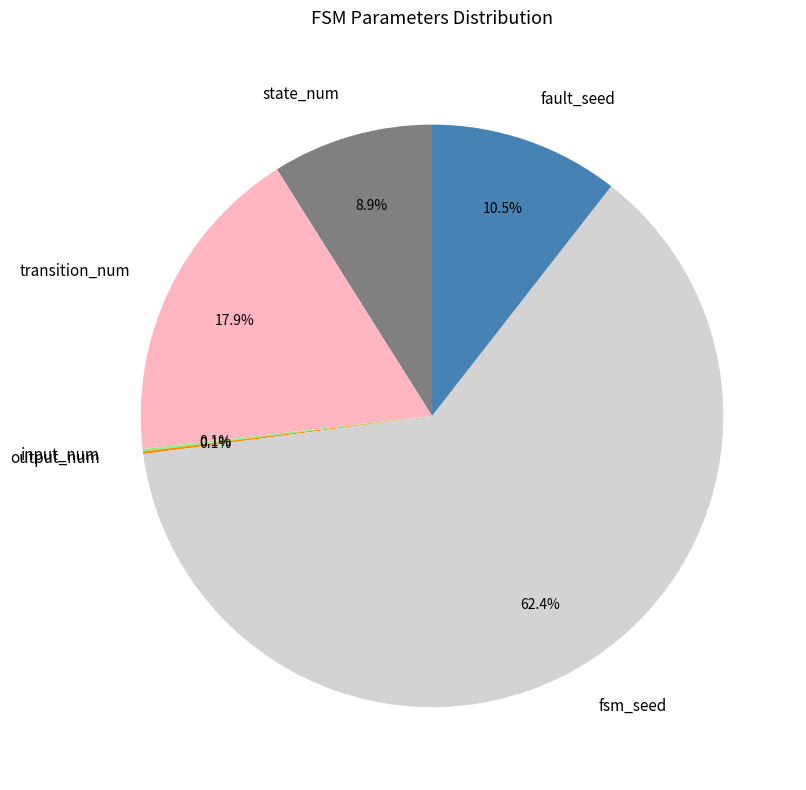

Which category has the biggest portion of the pie?

fsm_seed